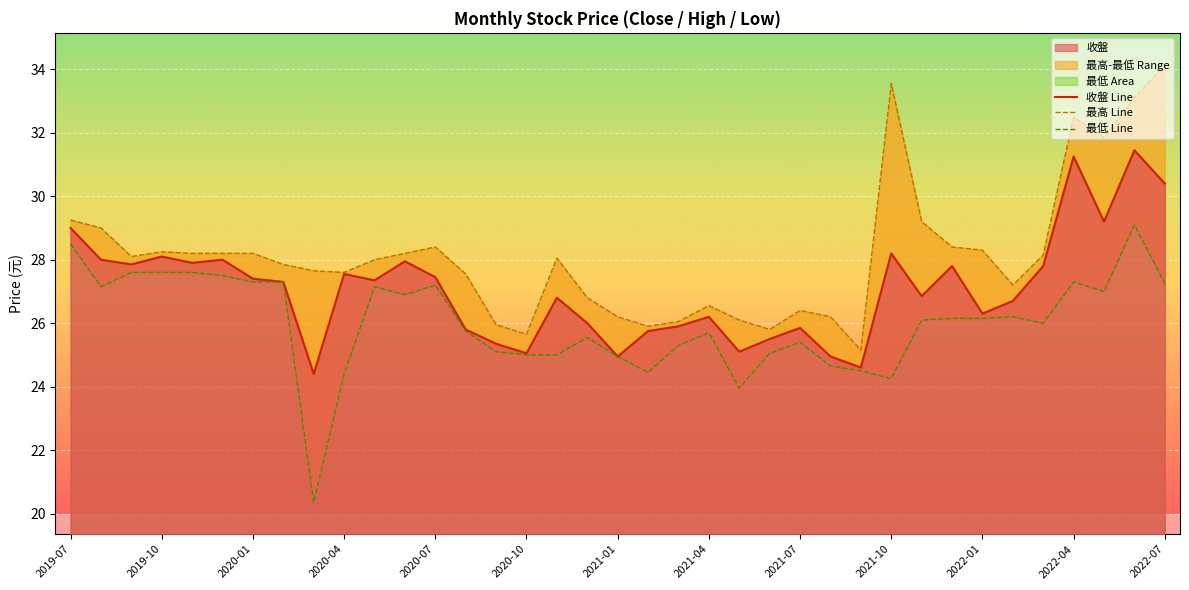

Reading right to left, list all the values displayed in this chart.

收盤_line: 30.4	31.4	29.2	31.2	27.8	26.7	26.3	27.8	26.9	28.2	24.6	24.9	25.9	25.5	25.1	26.2	25.9	25.8	24.9	26.0	26.8	25.1	25.4	25.8	27.4	27.9	27.4	27.6	24.4	27.3	27.4	28.0	27.9	28.1	27.9	28.0	29.0
最高_line: 34.1	33.1	31.9	32.5	28.1	27.2	28.3	28.4	29.2	33.5	25.1	26.2	26.4	25.8	26.1	26.6	26.1	25.9	26.2	26.8	28.1	25.6	25.9	27.6	28.4	28.2	28.0	27.6	27.6	27.9	28.2	28.2	28.2	28.2	28.1	29.0	29.2
最低_line: 27.2	29.1	27.0	27.3	26.0	26.2	26.1	26.1	26.1	24.2	24.5	24.6	25.4	25.1	23.9	25.7	25.3	24.4	24.9	25.6	25.0	25.0	25.1	25.8	27.2	26.9	27.1	24.4	20.4	27.3	27.3	27.5	27.6	27.6	27.6	27.1	28.5